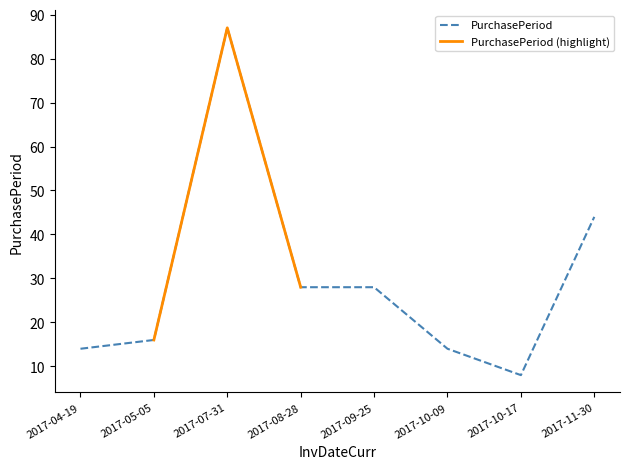

What position from the left is 2017-04-19?

1